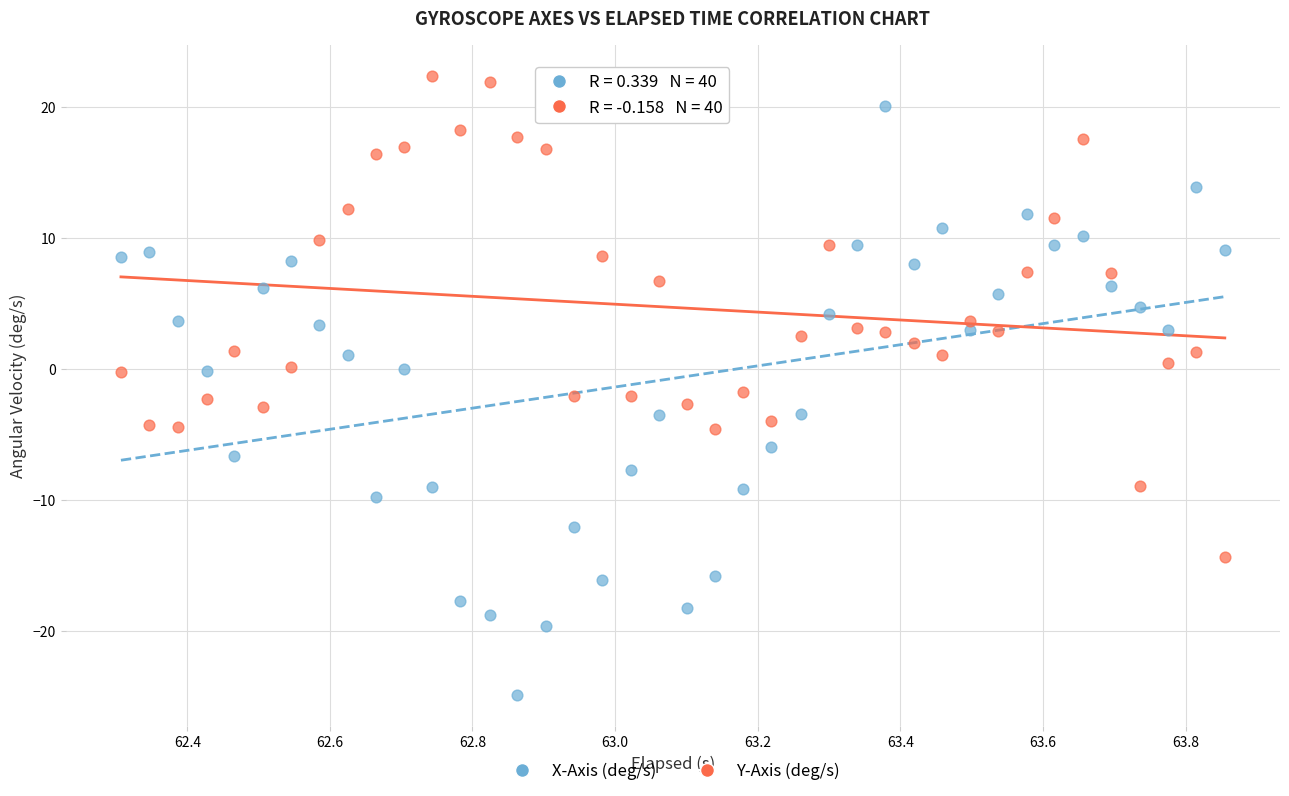

Which series contains the lowest Y value?

X-Axis (deg/s)